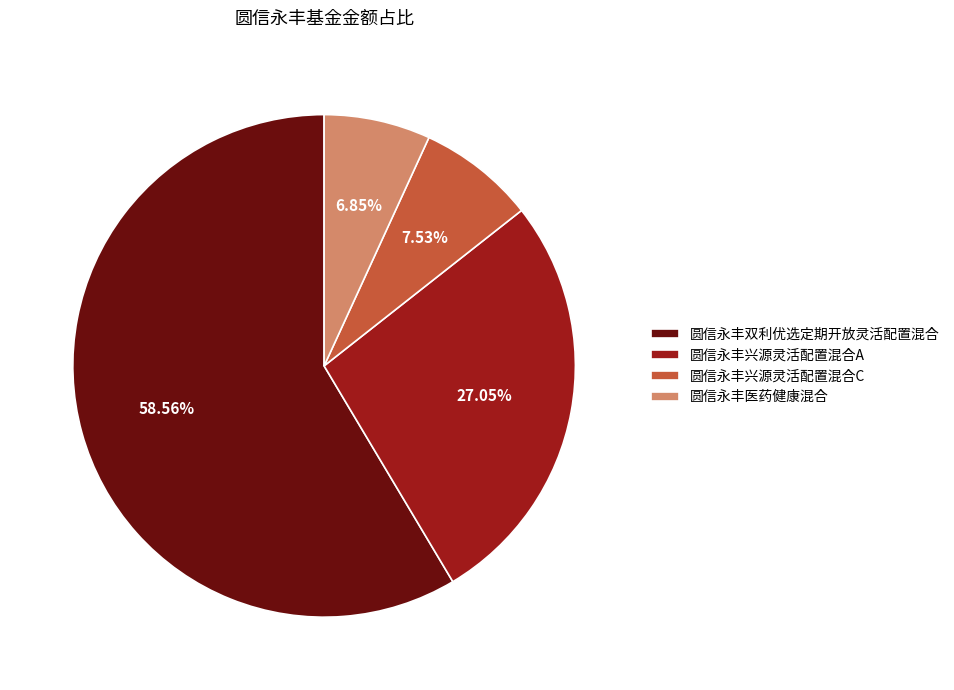

What is the largest slice in the pie chart?

圆信永丰双利优选定期开放灵活配置混合